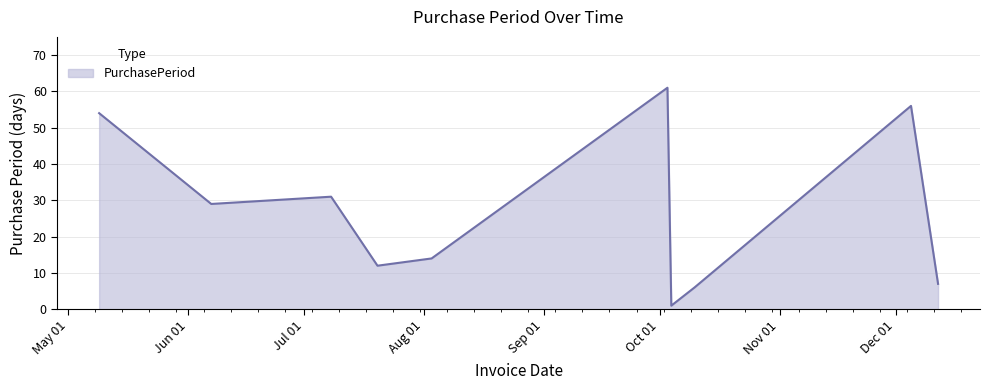

What is the maximum value shown in the chart?

61